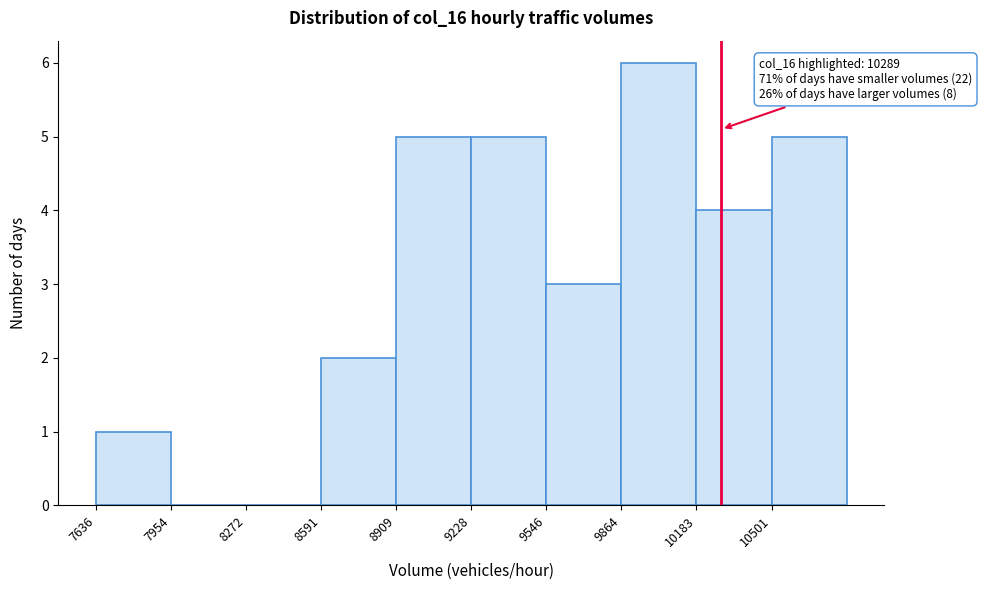

Which range on the x-axis has the tallest bar?

9850 to 10200